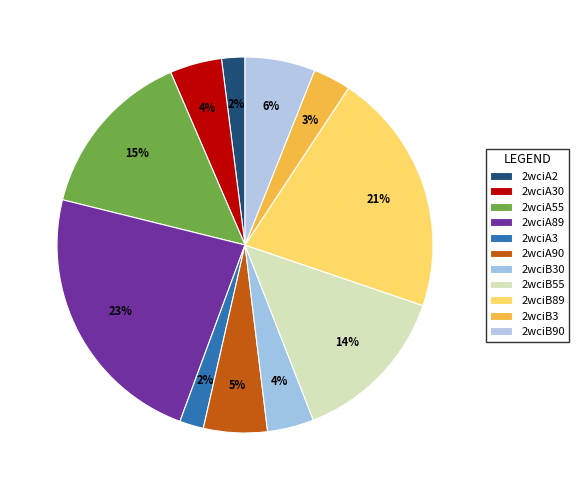

Approximately how many times larger is the value at 2wciA30 compared to 2wciB30?

1.1